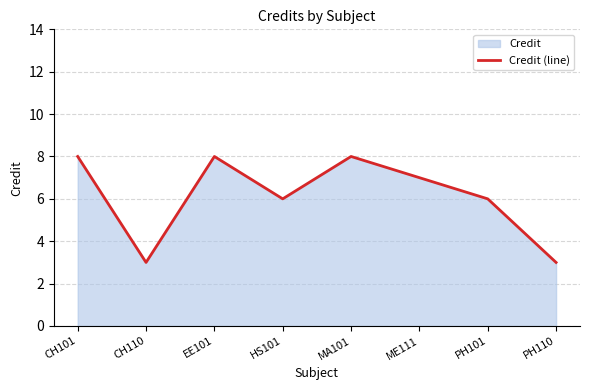

The chart shows a value of 8 at EE101. True or false?

True